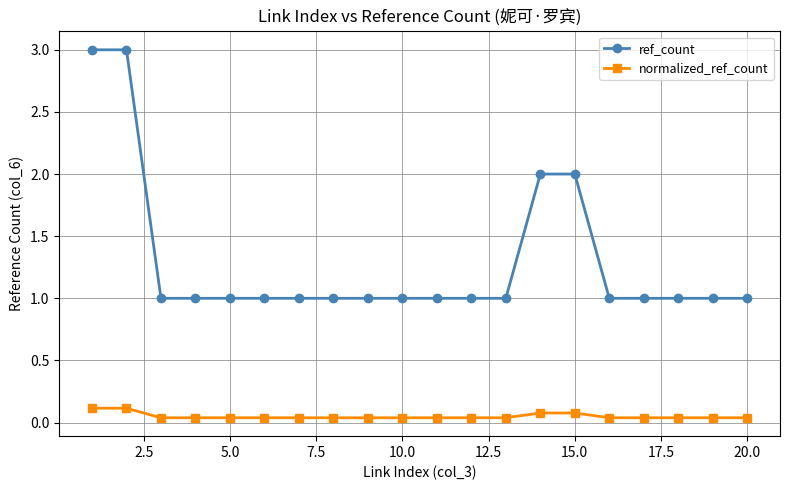

What are all the series names shown in the legend?

ref_count, normalized_ref_count